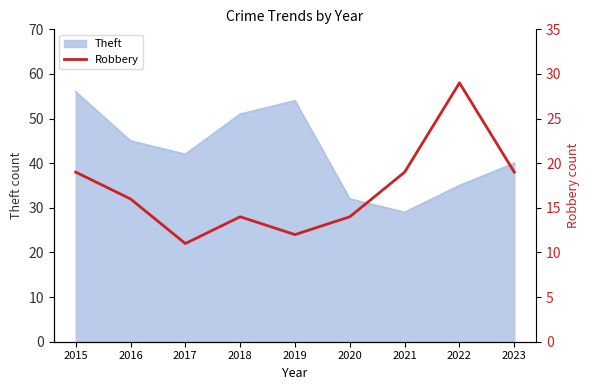

Which label corresponds to the largest value in the chart?

2022